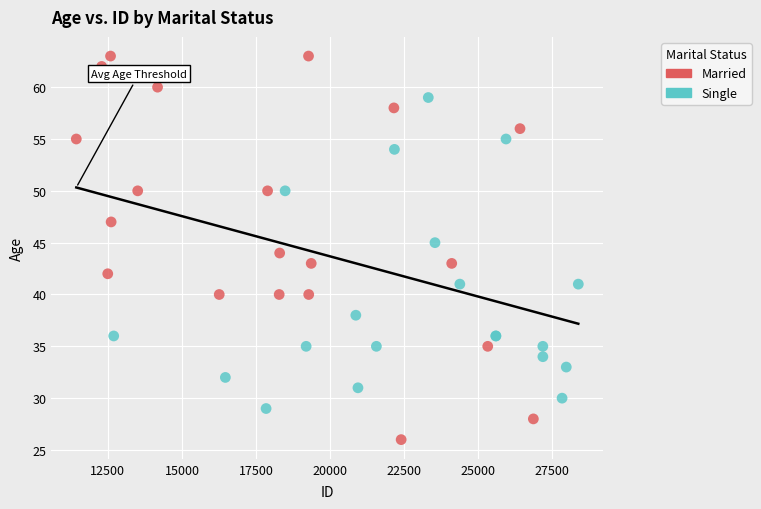

Which series reaches the maximum Y coordinate?

Married